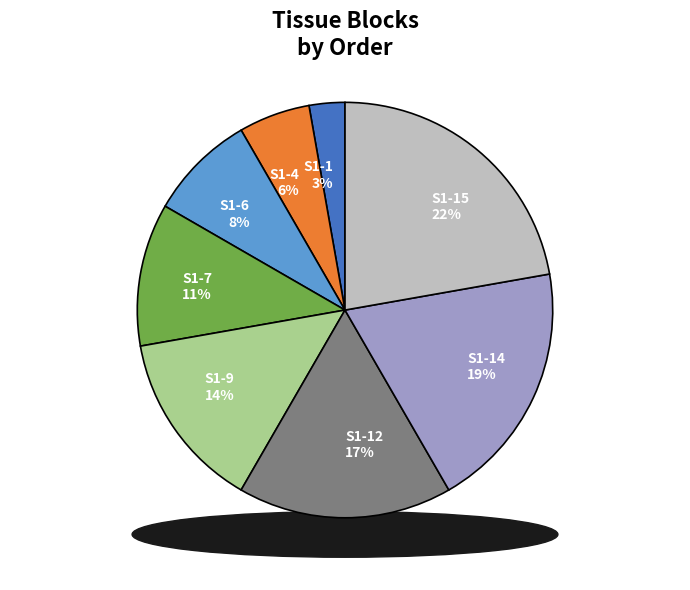

How many slices are in this pie chart?

8